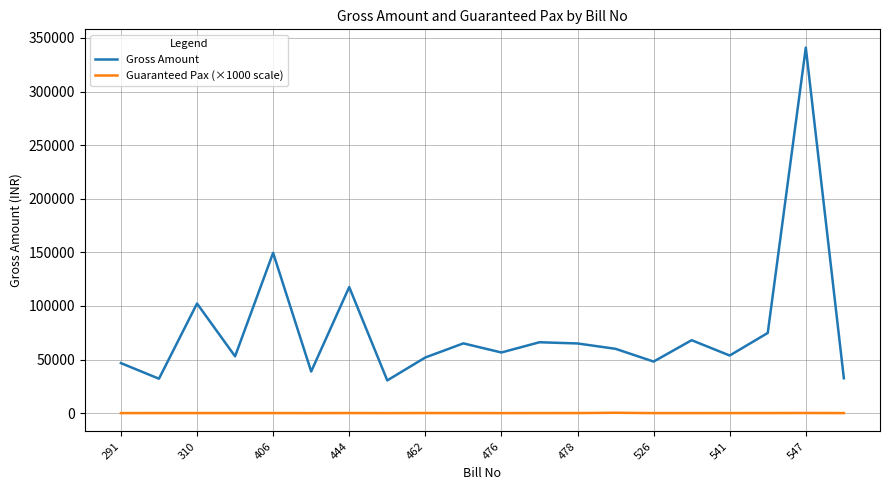

Which series has the largest total across all categories?

Gross Amount